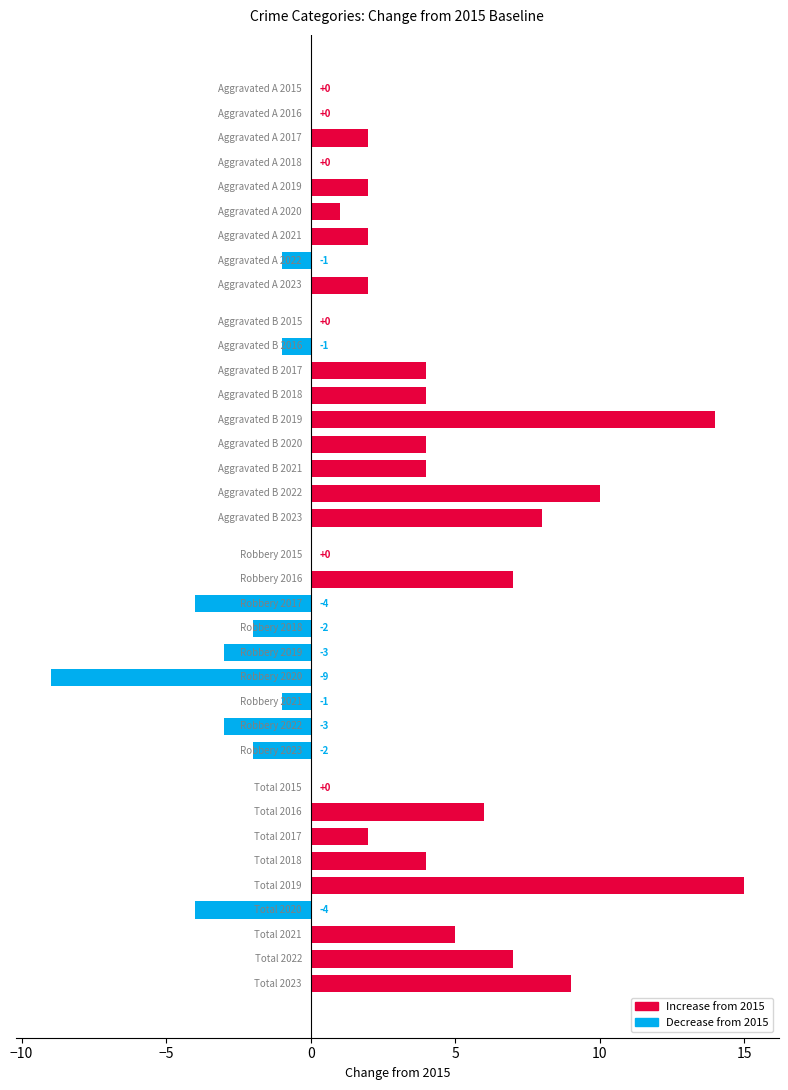

What is the maximum value shown in the chart?

15